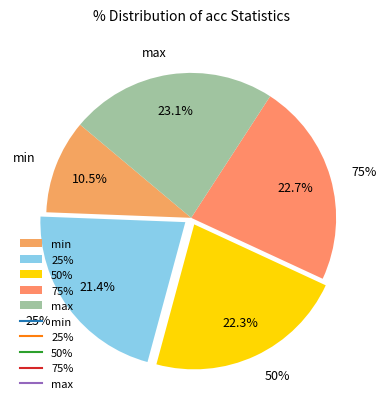

Which has a higher value, min or 25%?

25%